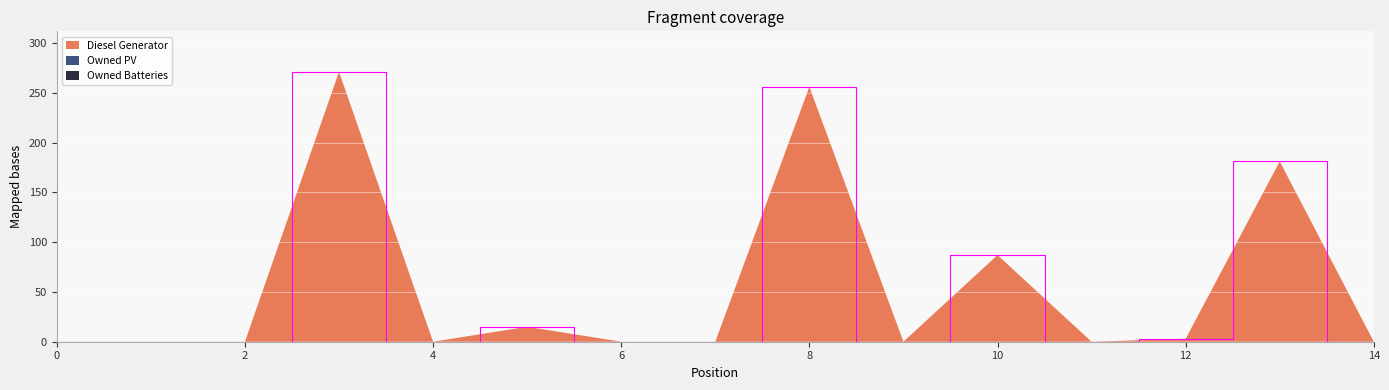

Reading left to right, what are all the values shown in this chart?

Diesel Generator: 0	0	0	271	0	15	0	0	256	0	87	0	3	181	0
Owned PV: 0	0	0	0	0	0	0	0	0	0	0	0	0	0	0
Owned Batteries: 0	0	0	0	0	0	0	0	0	0	0	0	0	0	0